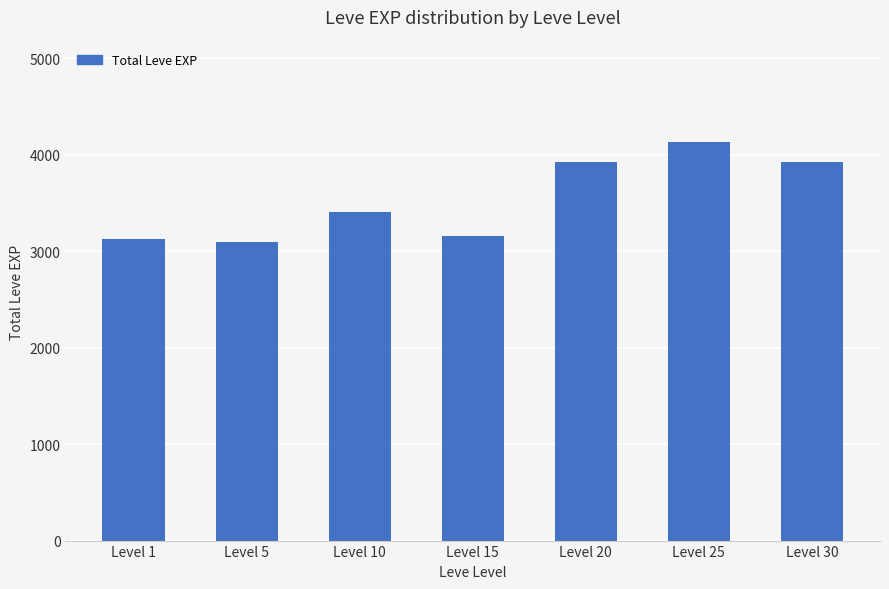

How many distinct data groups are displayed?

1